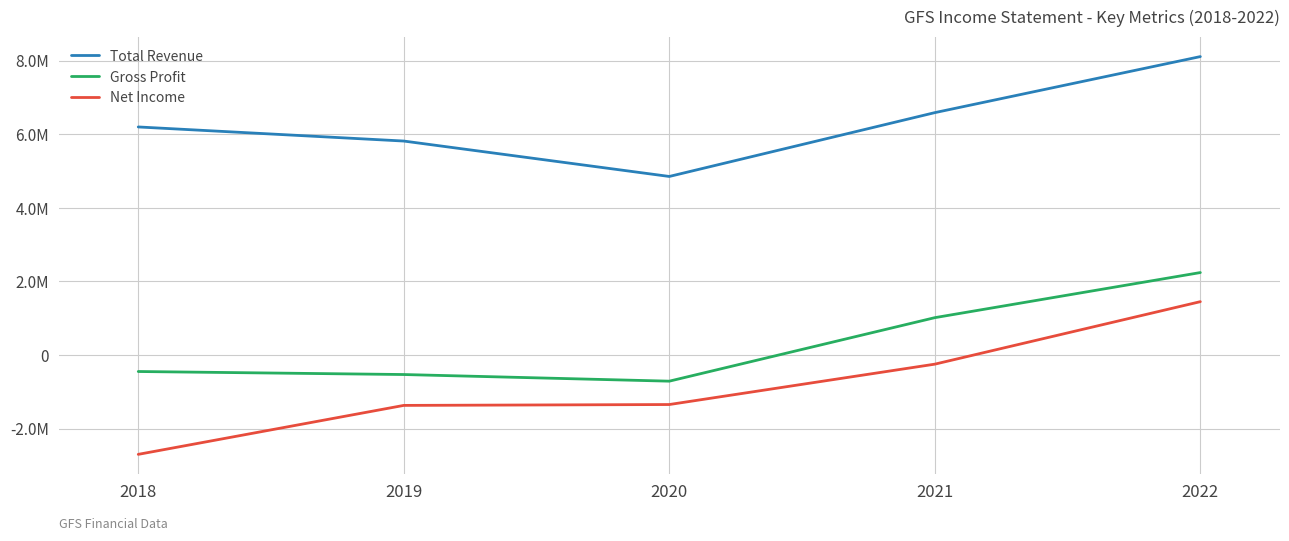

What is the minimum value for Net Income?

-2701600